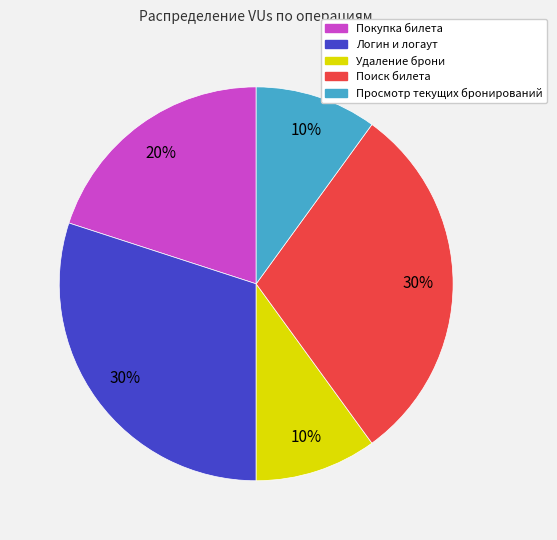

To the nearest percent, what portion does Логин и логаут represent?

30%